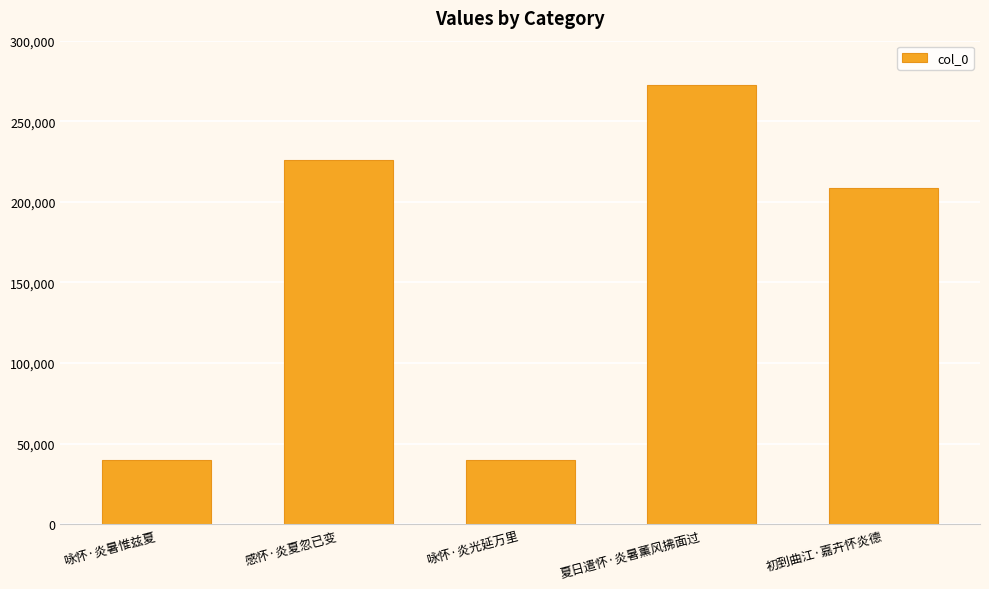

The chart shows a value of 380691 at 夏日遣怀·炎暑薰风拂面过. True or false?

False